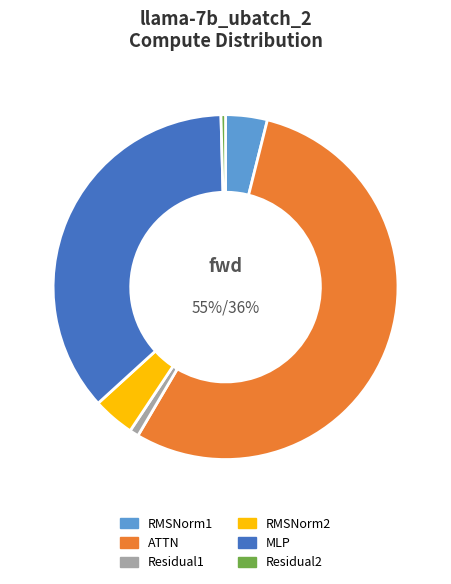

Do Residual2 and RMSNorm1 together represent more than half of the pie?

No